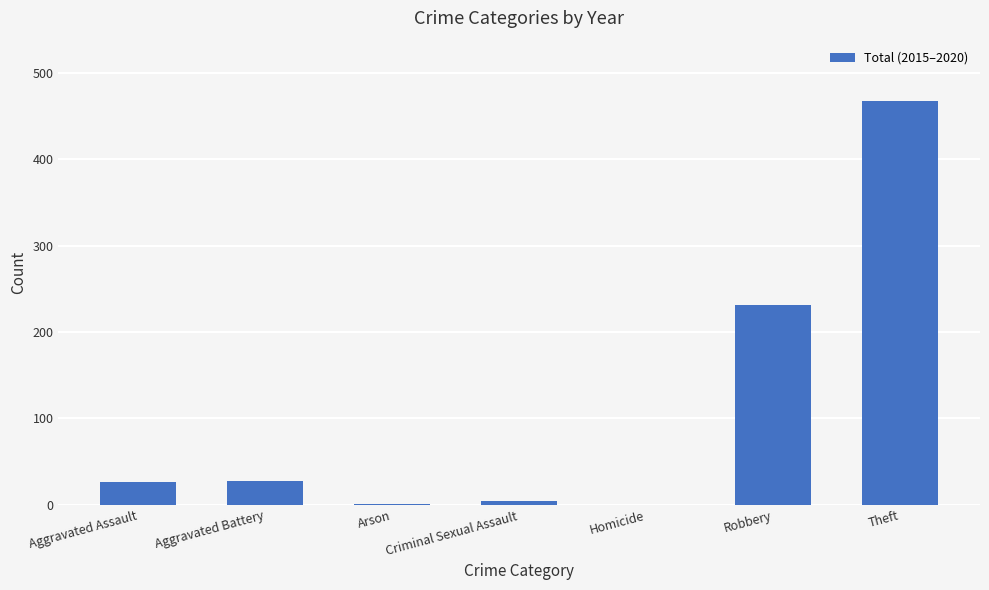

Are the bars grouped side by side (vs. stacked)?

No